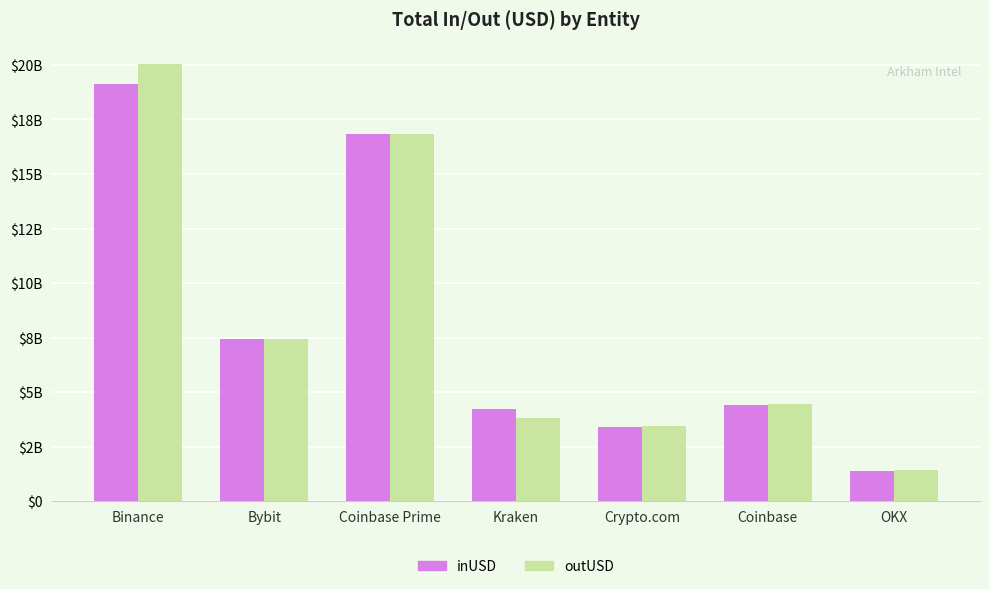

What are all the series names shown in the legend?

inUSD, outUSD